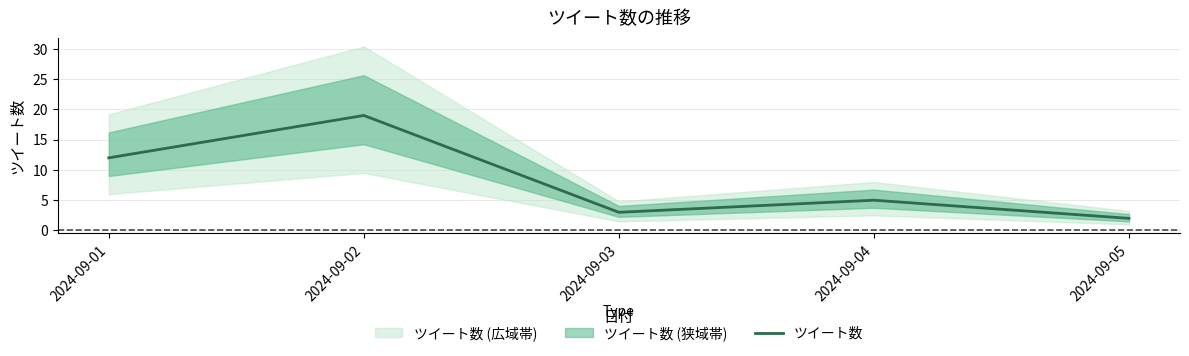

What is the sum of the values at 2024-09-01 and 2024-09-05?

14